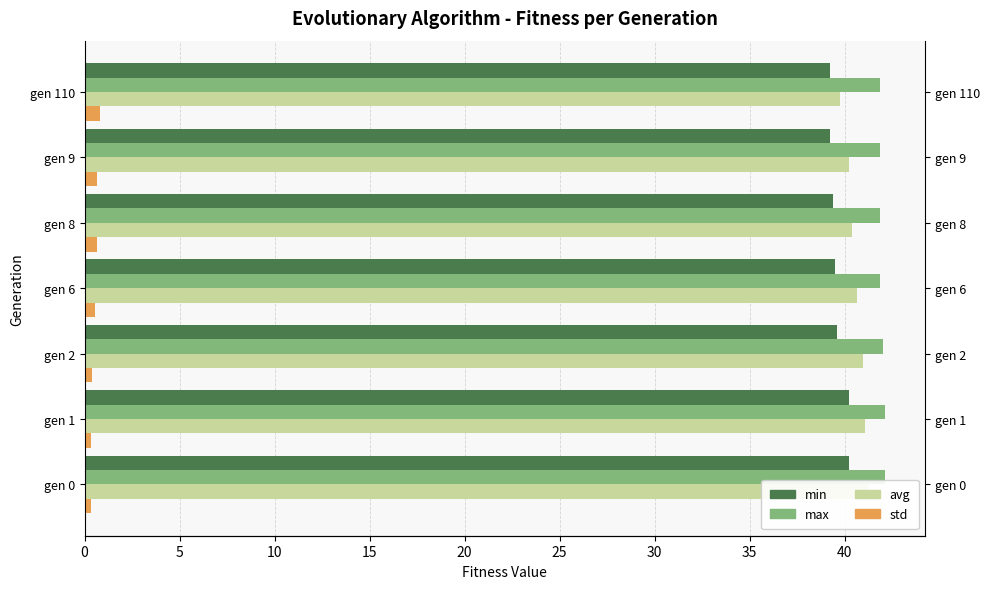

Between gen 2 and gen 9, which series saw the biggest shift?

avg